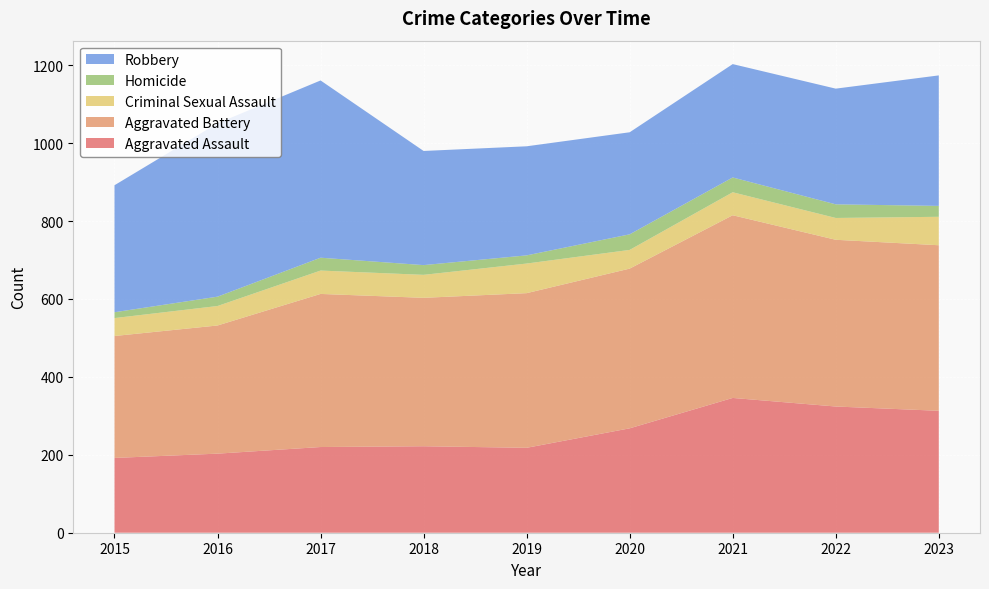

Reading left to right, extract all data points from this chart.

Aggravated Assault: 2015=192	2016=203	2017=220	2018=222	2019=218	2020=268	2021=346	2022=324	2023=313
Aggravated Battery: 2015=313	2016=329	2017=393	2018=381	2019=397	2020=410	2021=469	2022=428	2023=425
Criminal Sexual Assault: 2015=46	2016=50	2017=60	2018=59	2019=76	2020=48	2021=59	2022=56	2023=73
Homicide: 2015=15	2016=24	2017=33	2018=25	2019=21	2020=40	2021=38	2022=35	2023=28
Robbery: 2015=326	2016=445	2017=455	2018=293	2019=280	2020=262	2021=291	2022=297	2023=335